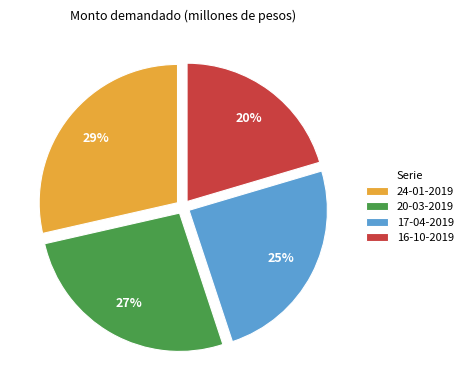

Which category has the biggest portion of the pie?

24-01-2019